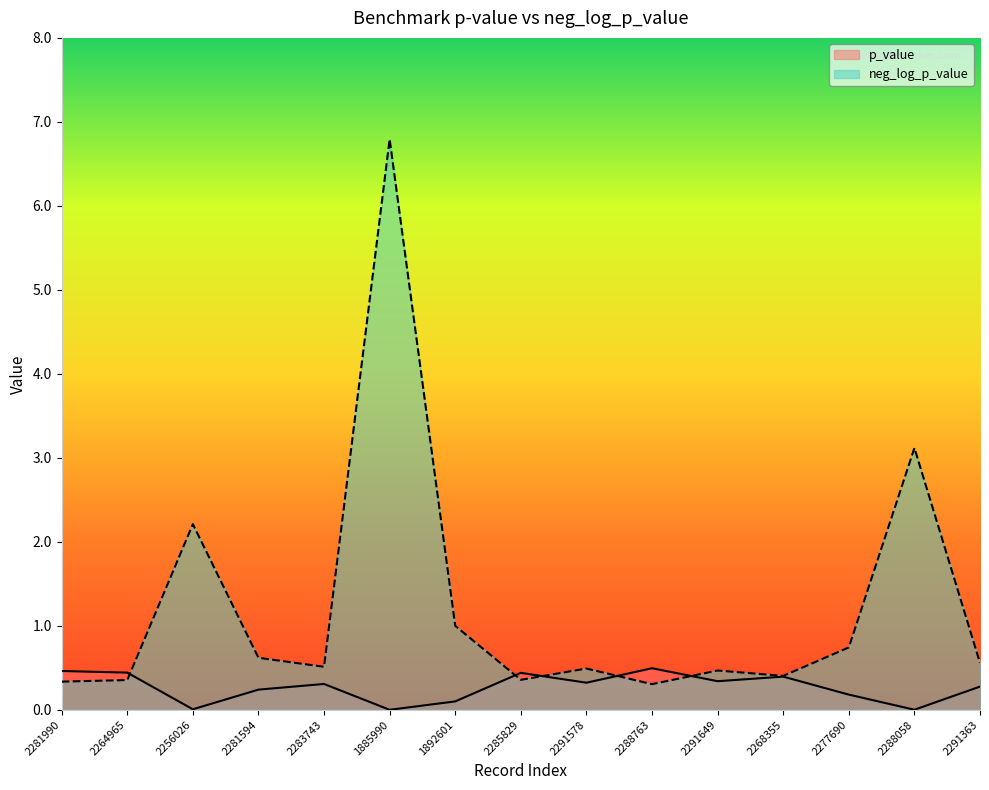

True or false: neg_log_p_value has more than 1 interior local peaks.

True